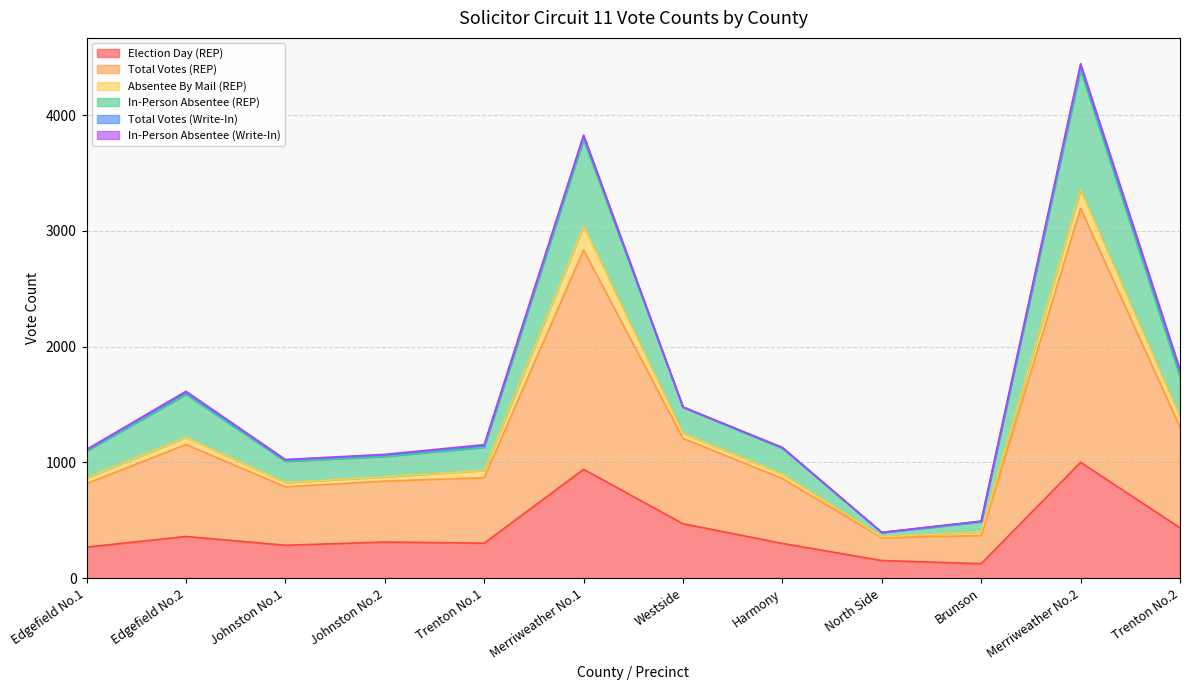

At how many categories does at least one series exceed 962?

10